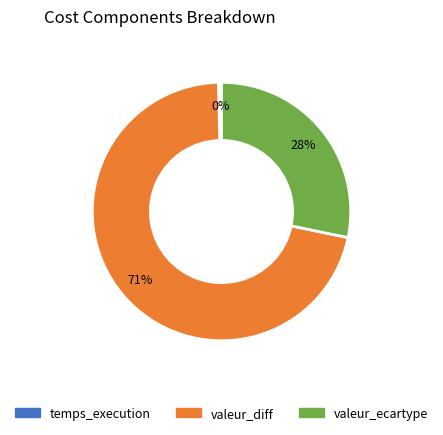

How many slices are in this pie chart?

3